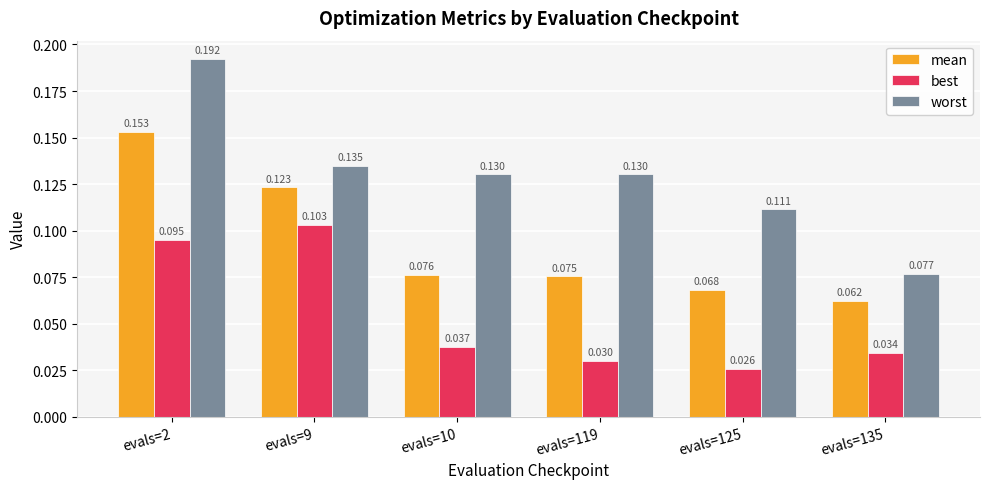

At which label is best closest to 0?

evals=125